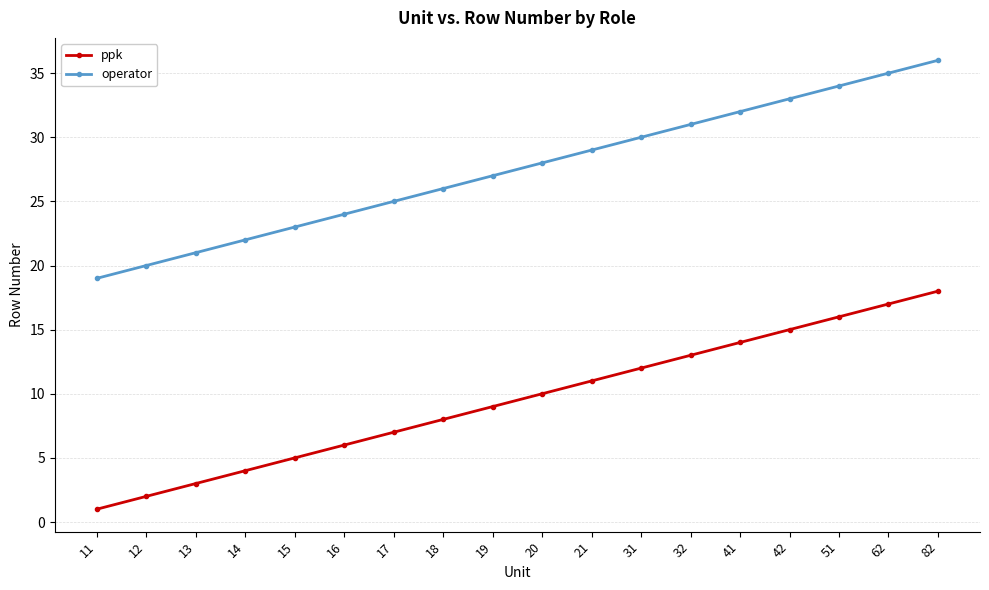

What is the spread (max minus min) of values at 41?

18